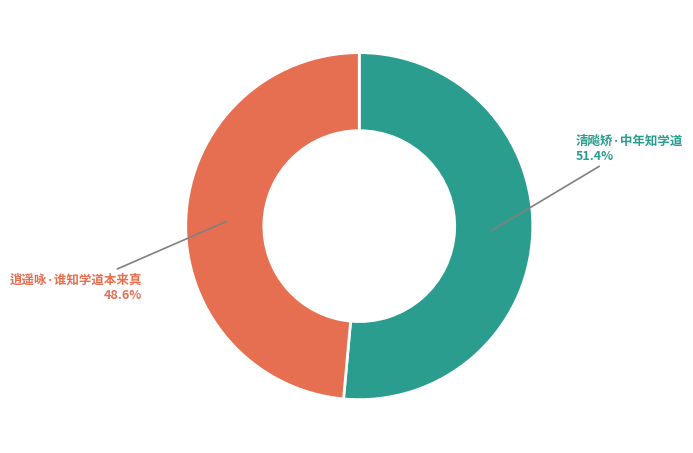

How many slices are in this pie chart?

2